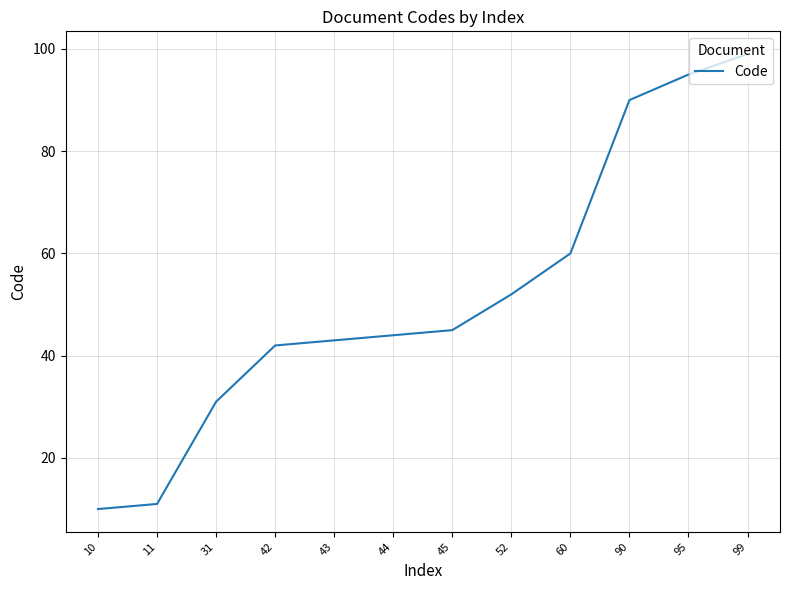

The chart shows a value of 71 at 52. True or false?

False